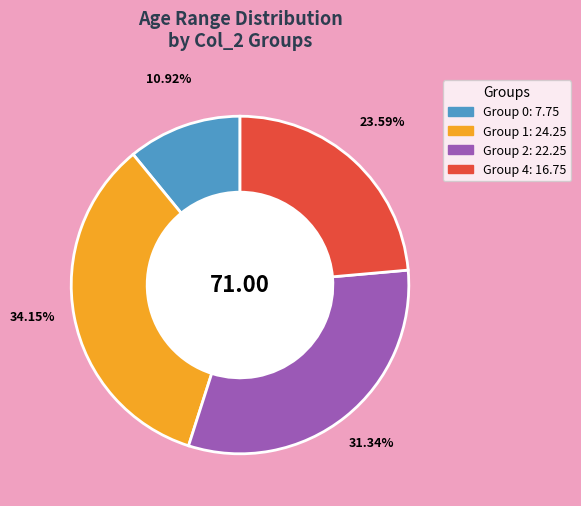

Is there any slice that represents more than half of the pie?

No